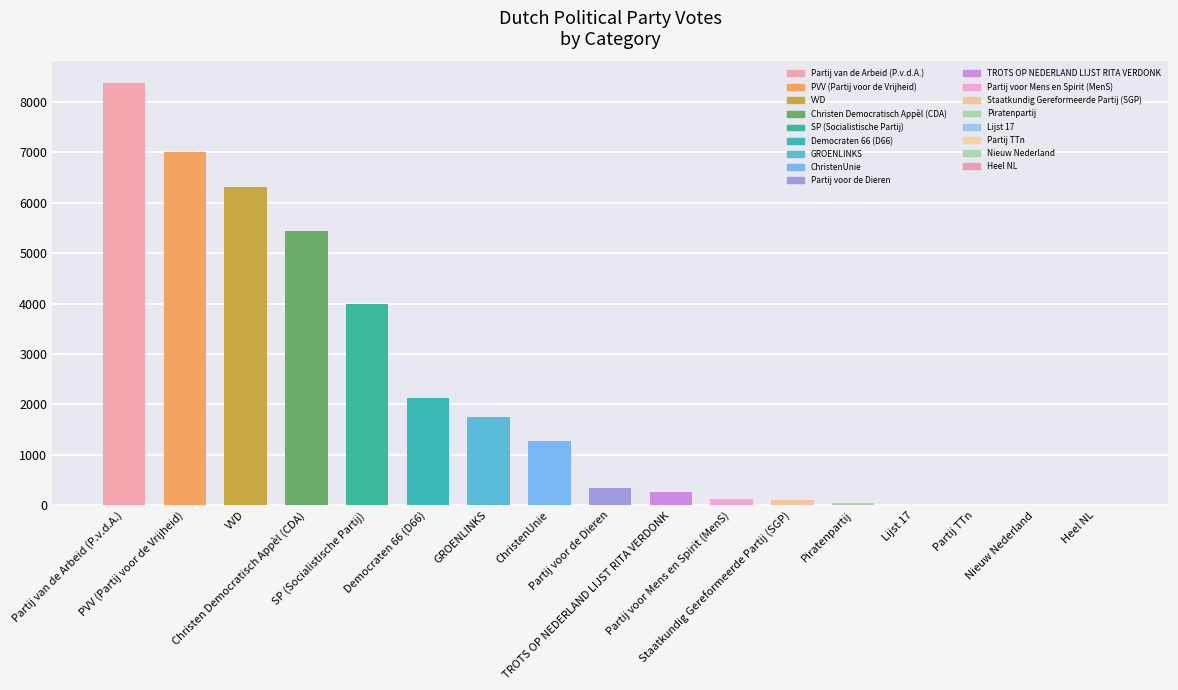

What is the maximum value shown in the chart?

8379